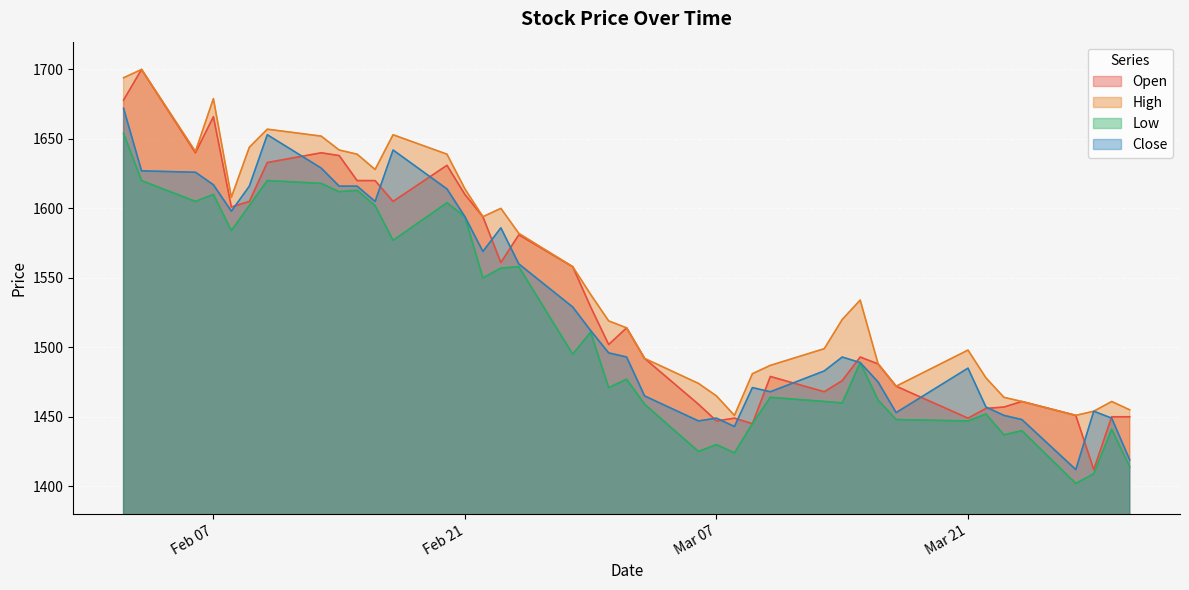

True or false: Open and High intersect in this chart.

False